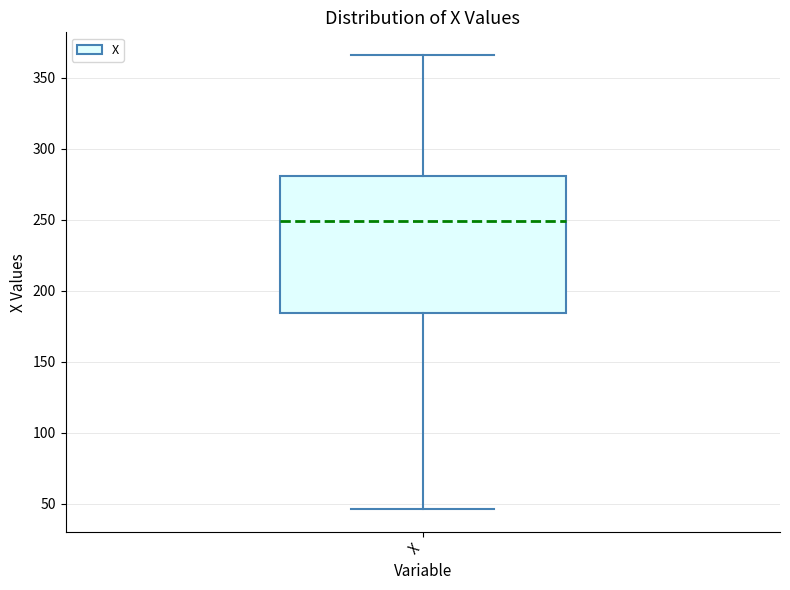

Where is the lower edge of the box for X on the y-axis? The values are not printed on the chart, so give them approximately, as read against the axis.

185